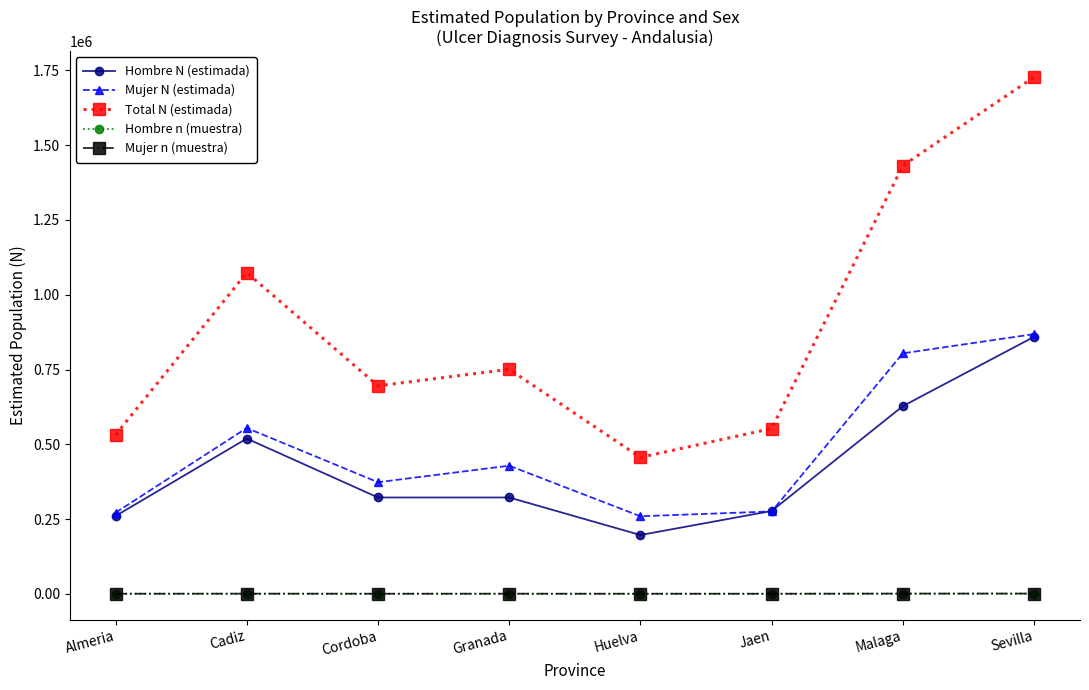

Where is the first local maximum for Hombre N (estimada)?

Cadiz